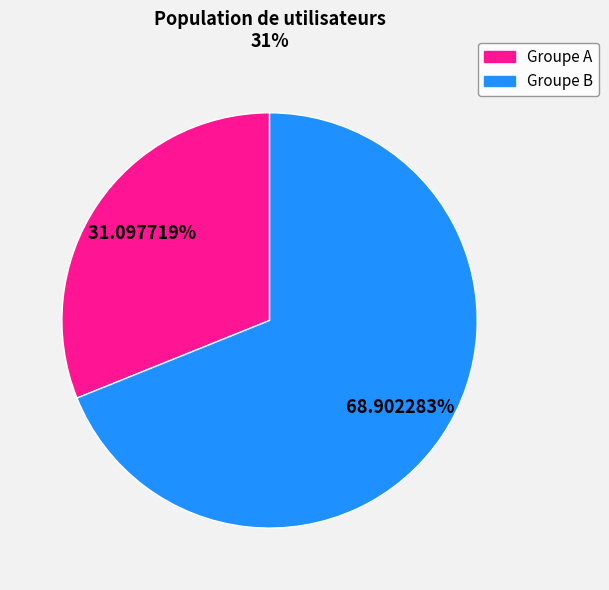

Which slice represents more than half of the pie?

Groupe B